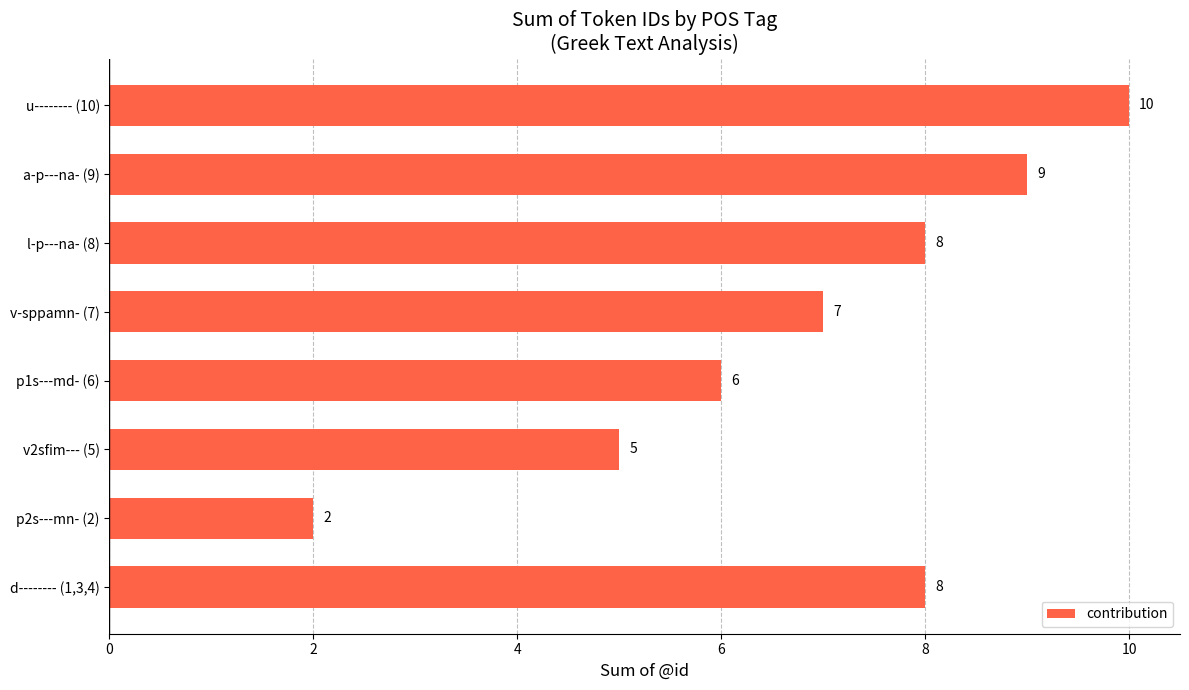

Reading bottom to top, extract all data points from this chart.

d-------- (1,3,4)=8	p2s---mn- (2)=2	v2sfim--- (5)=5	p1s---md- (6)=6	v-sppamn- (7)=7	l-p---na- (8)=8	a-p---na- (9)=9	u-------- (10)=10